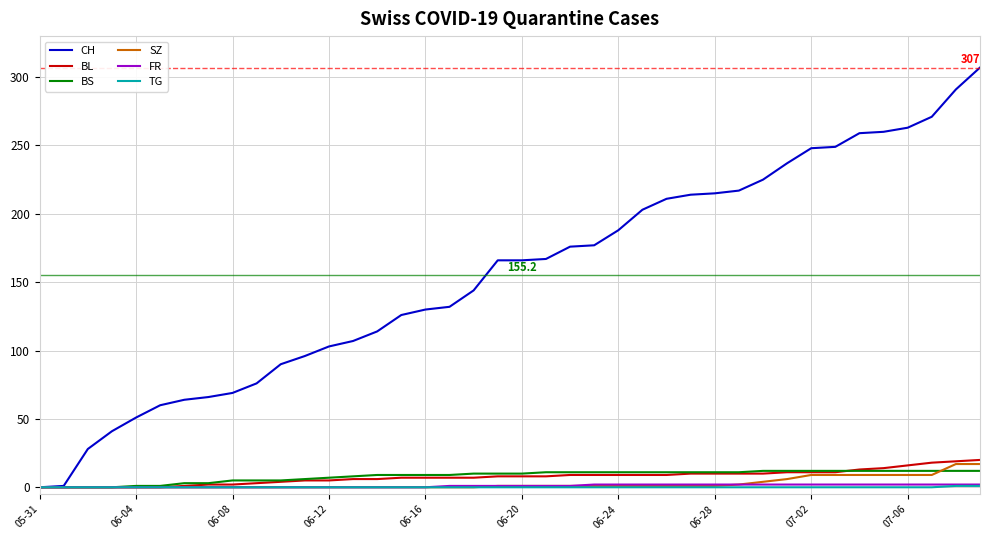

Which series has the largest total across all categories?

CH